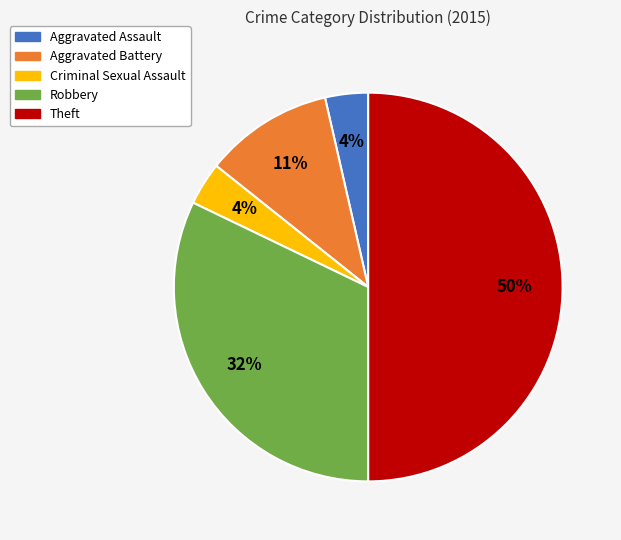

What is the largest slice in the pie chart?

Theft